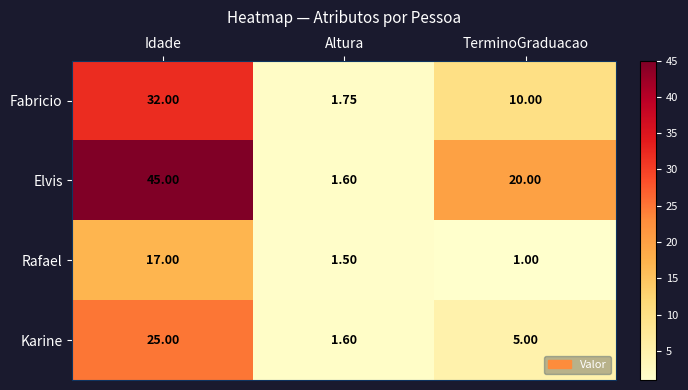

List the series in order of their peak value, highest first.

Elvis, Fabricio, Karine, Rafael